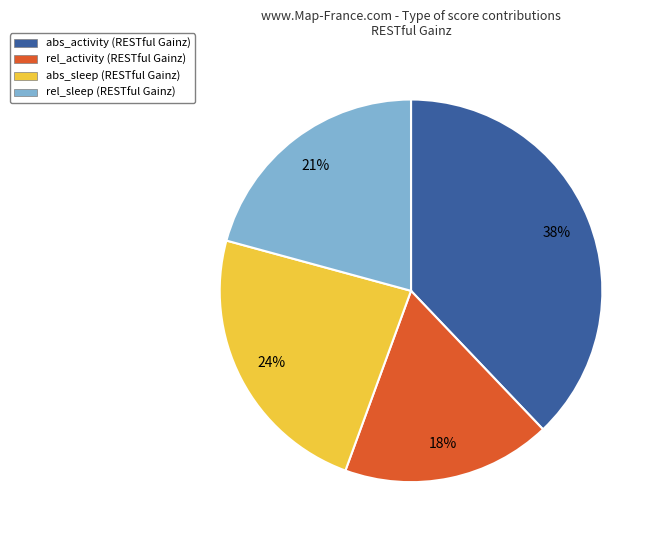

Does abs_activity account for over 50% of the chart?

No